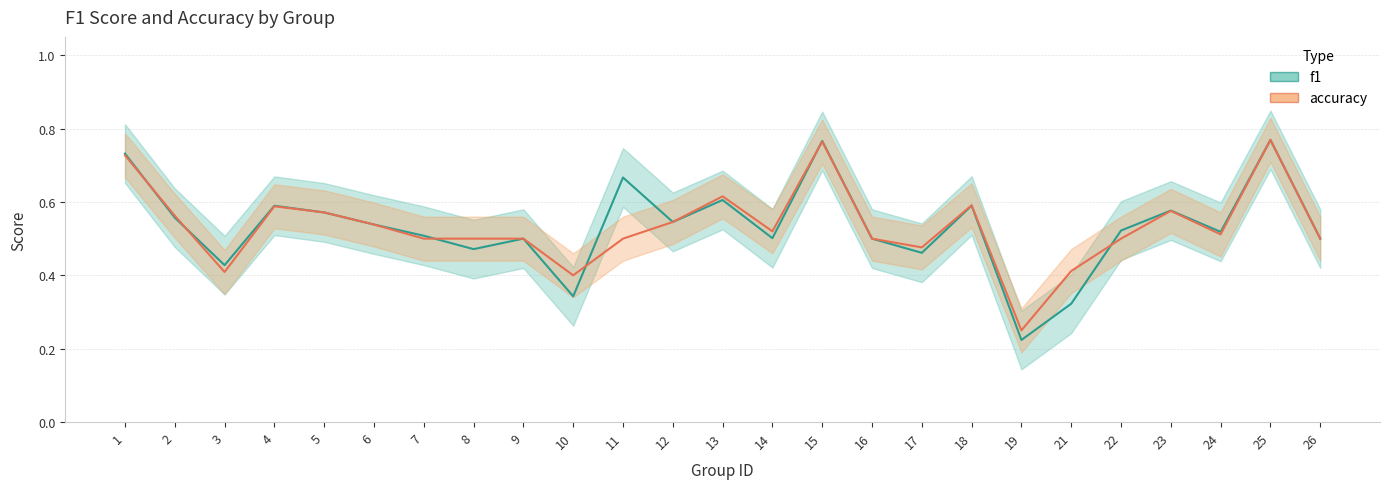

What is the difference between the maximum and second lowest values in the accuracy series?

0.4